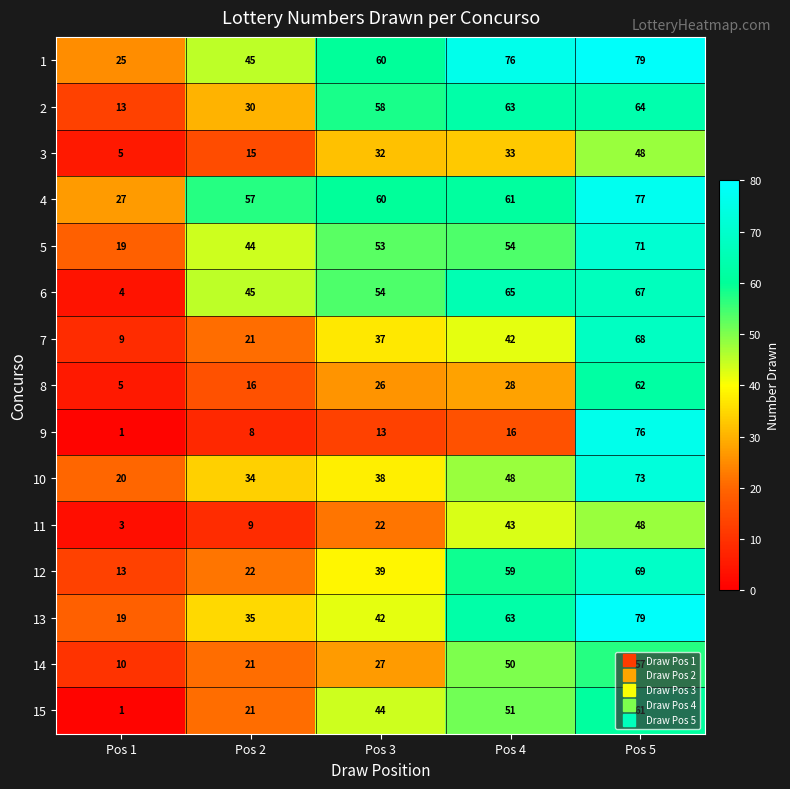

The value of 10 at Pos 5 is 73. True or false?

True